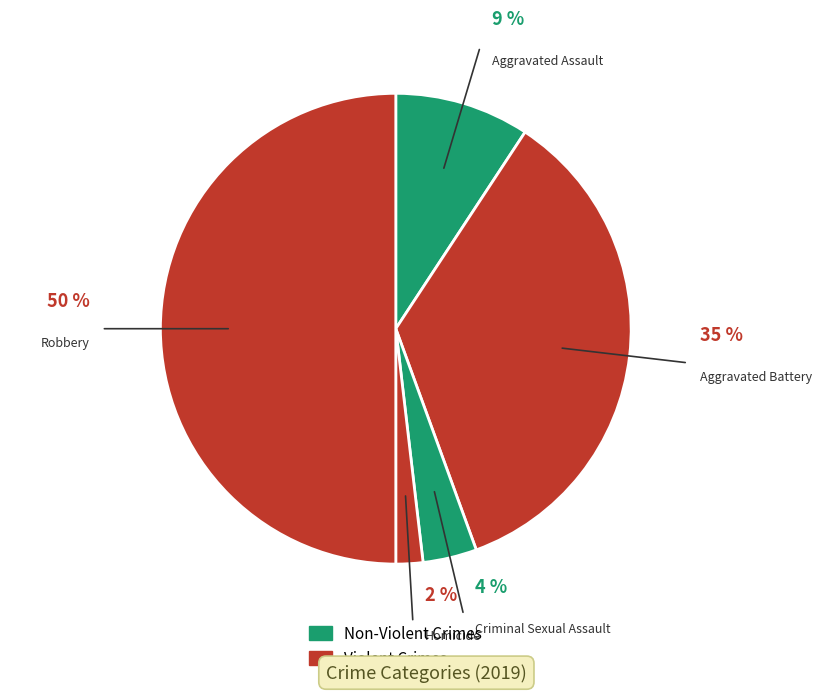

How many slices are in this pie chart?

5